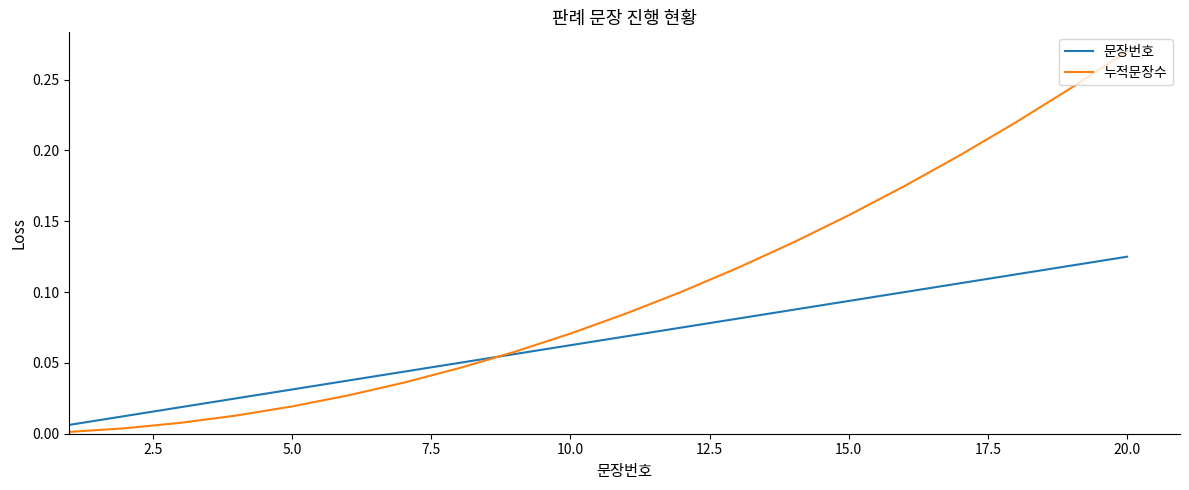

Which series has the widest spread of values?

누적문장수